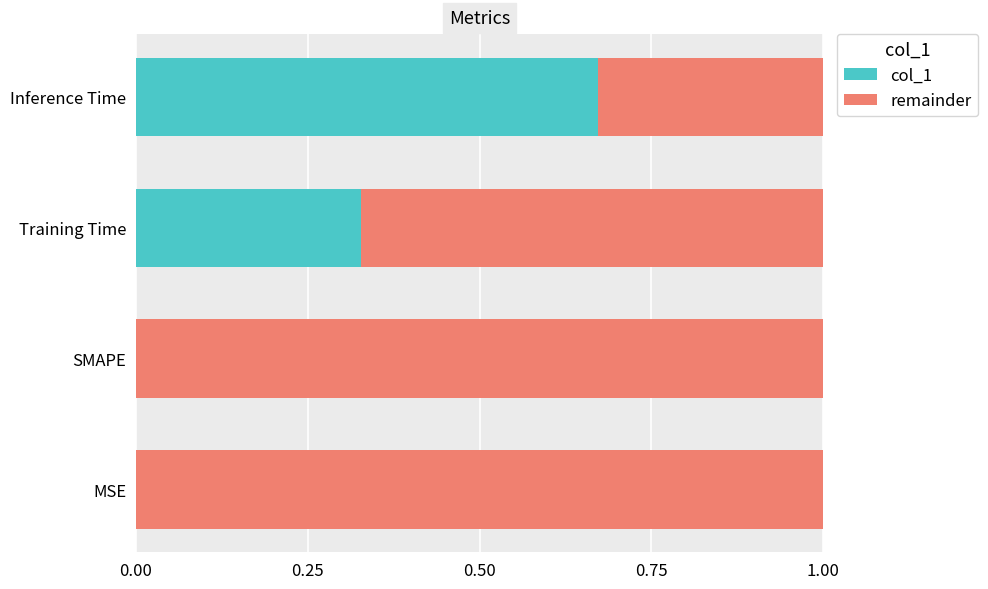

What is the sum of the col_1 values at Inference Time and Training Time?

1.0